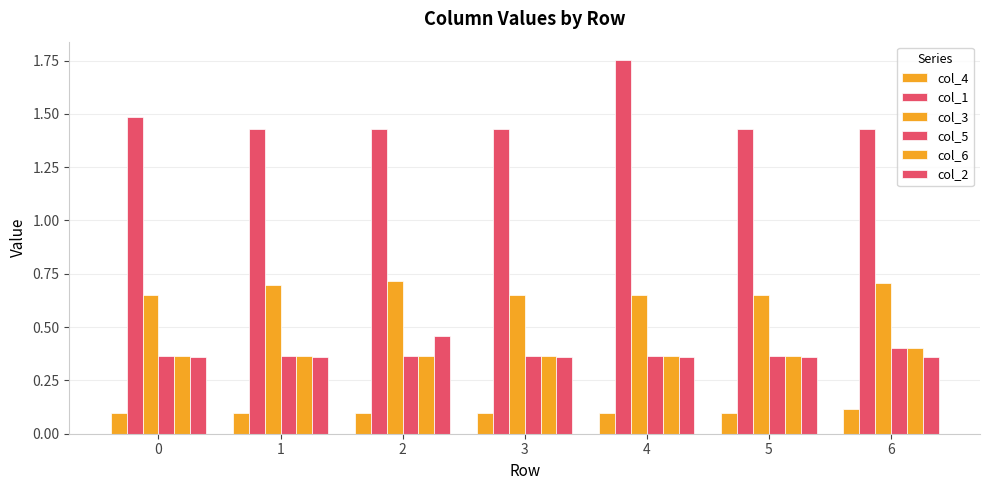

Which series has the widest spread of values?

col_1